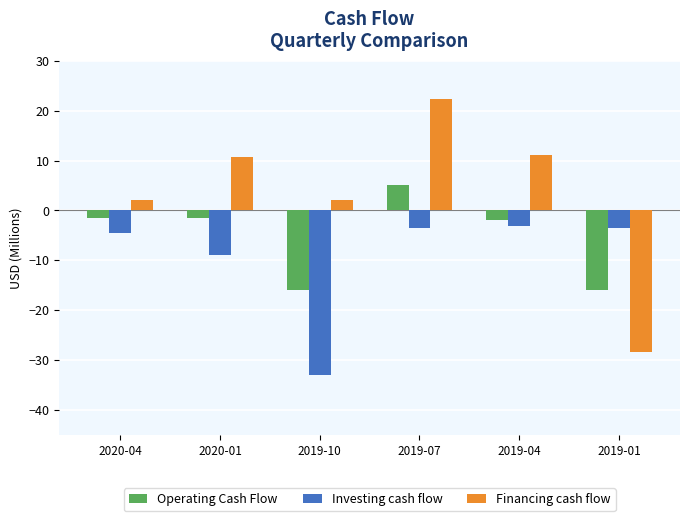

What is the value of the Investing cash flow bar at the 3rd from the left?

-33.0